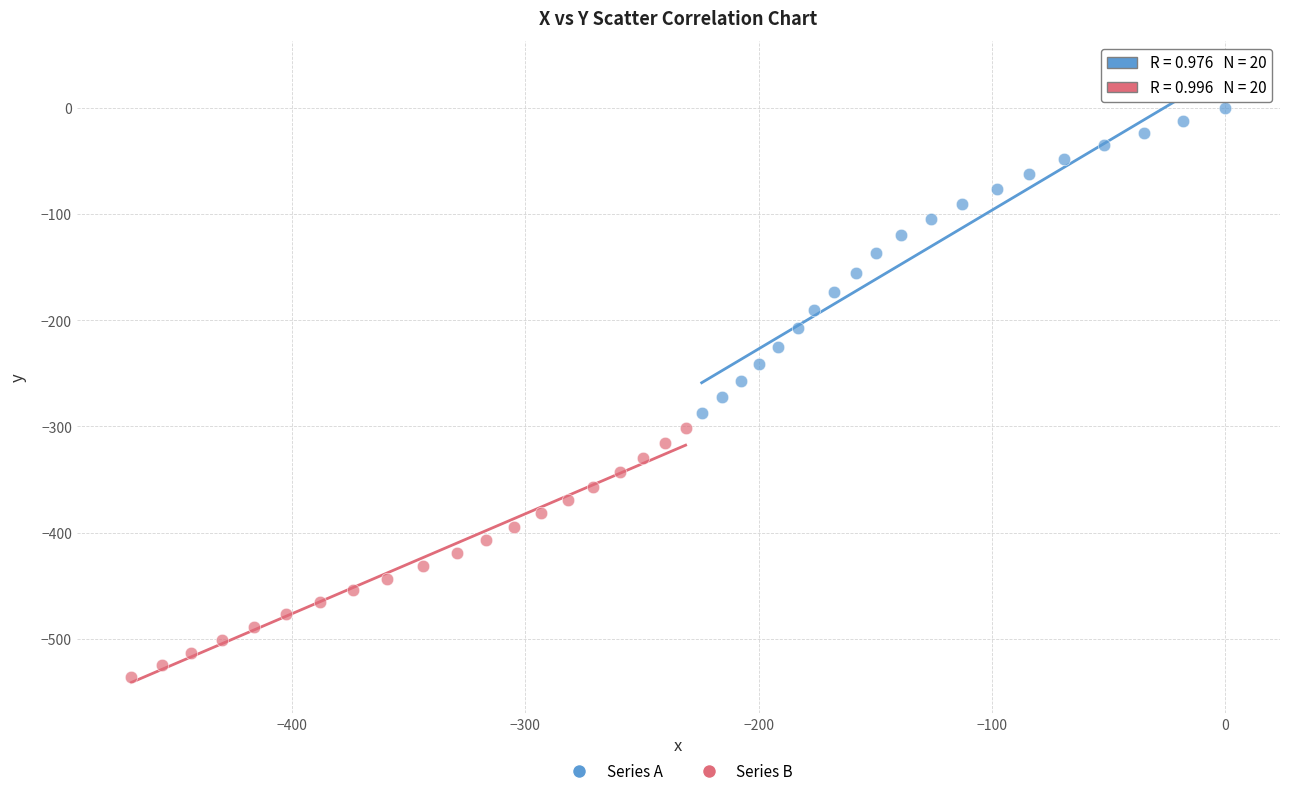

Which series reaches the maximum Y coordinate?

Series A